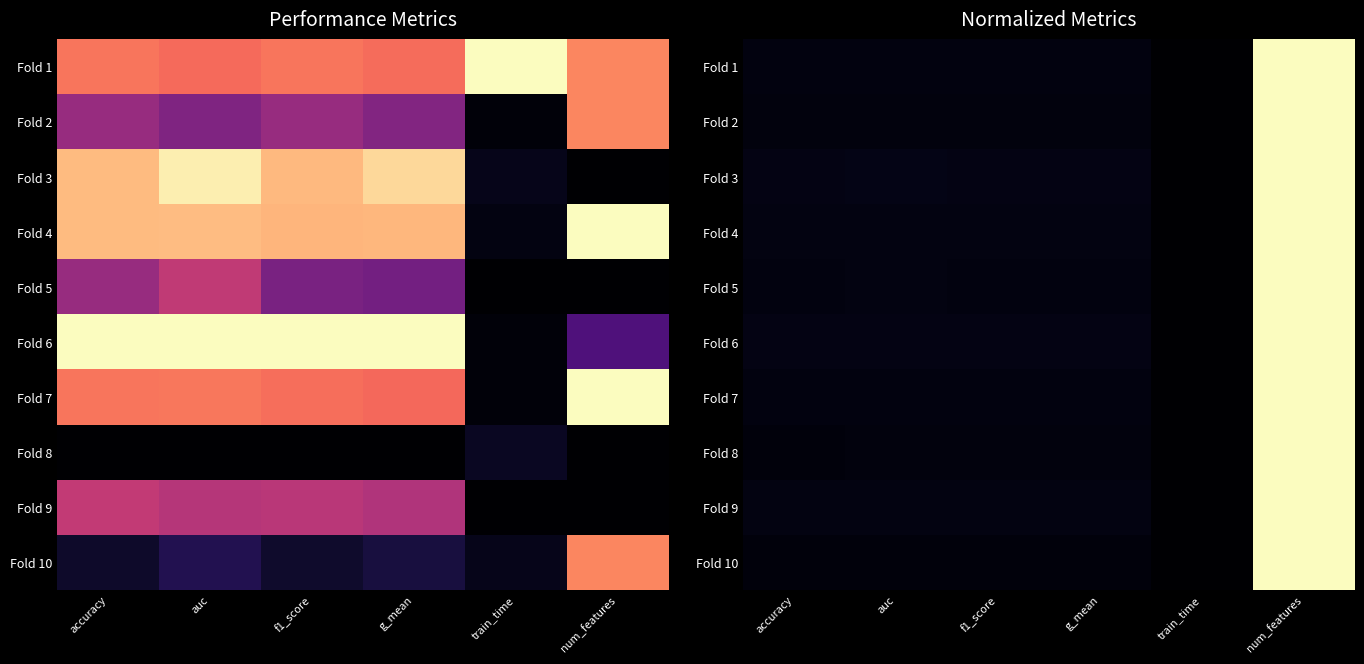

True or false: Fold 9 has a value of 0.0 at g_mean.

False